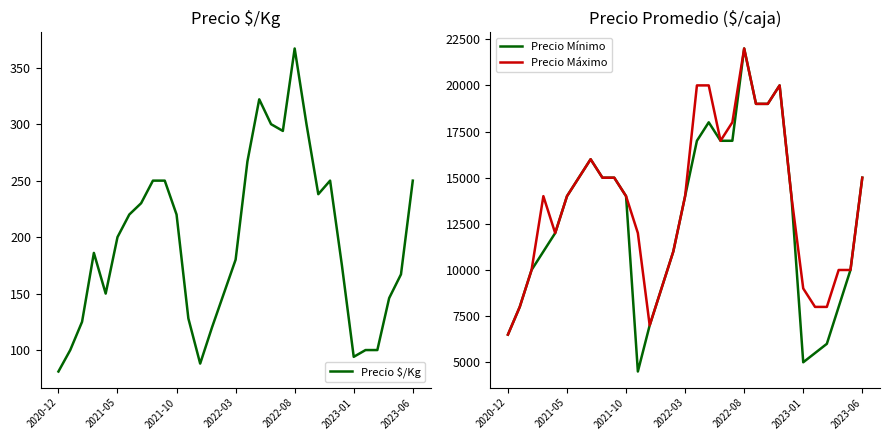

Is it true that Precio $/Kg equals 200 at 2021-05?

True